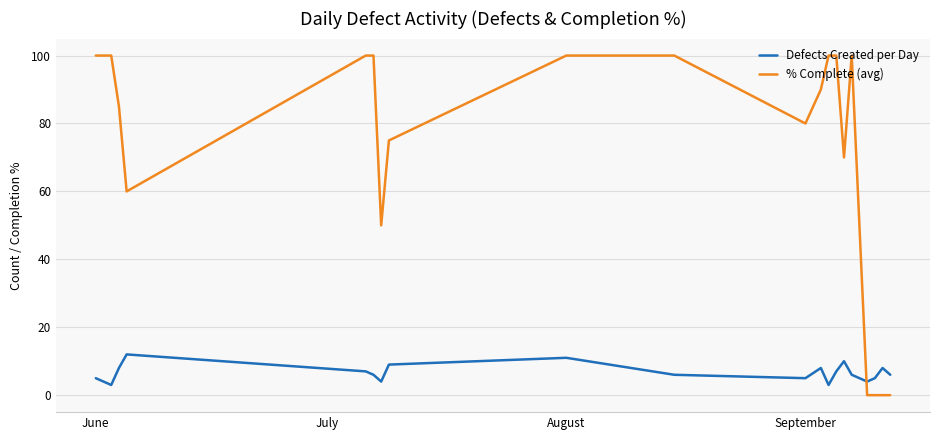

Which series has the largest range (max minus min)?

% Complete (avg)